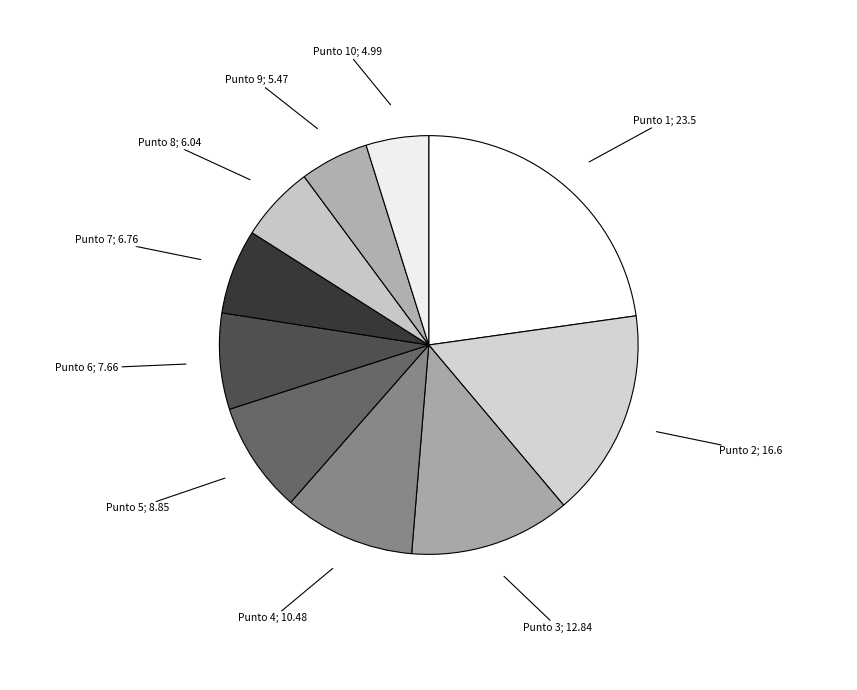

Do Punto 6; 7.66 and Punto 4; 10.48 together represent more than half of the pie?

No